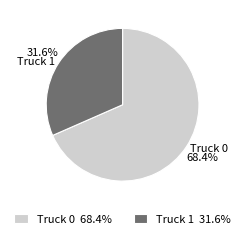

Which slice is the largest?

Truck 0